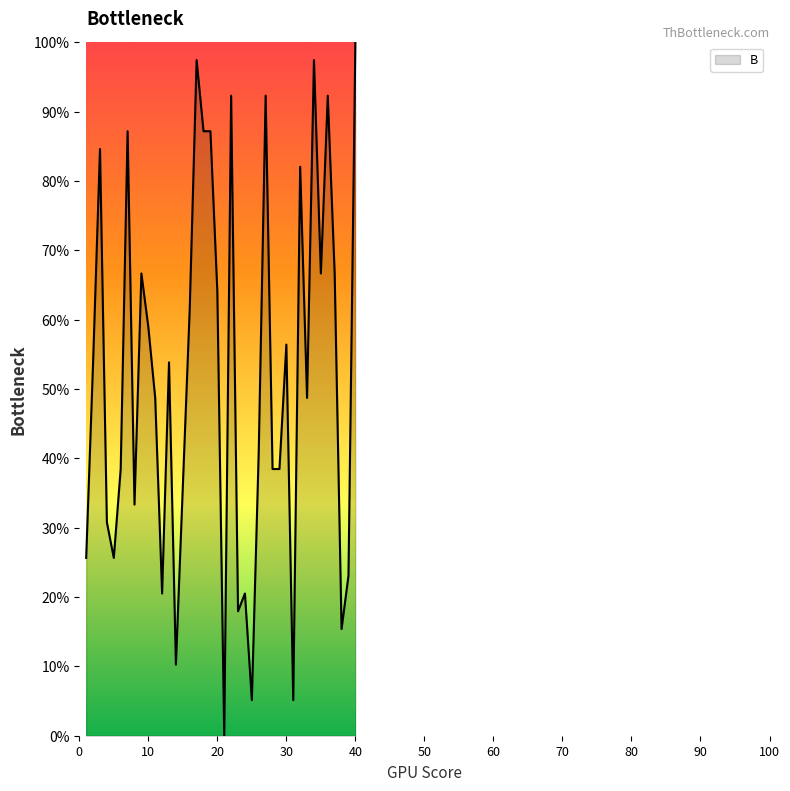

How many lines are shown in the chart?

1